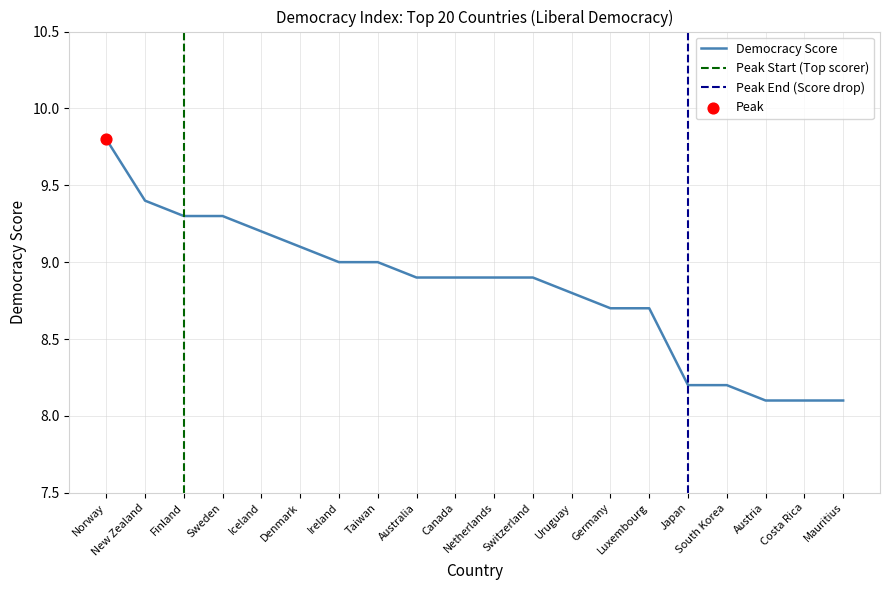

Approximately how many times larger is the value at New Zealand compared to Mauritius?

1.2